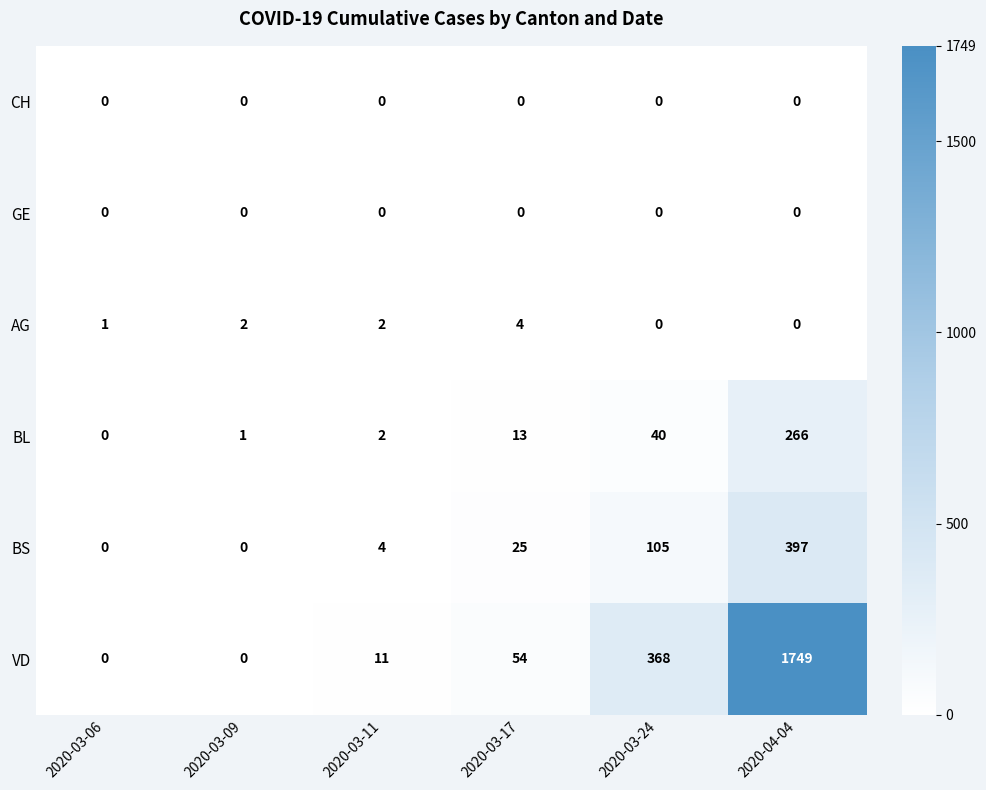

What is the difference between the maximum and second lowest values in the AG series?

4